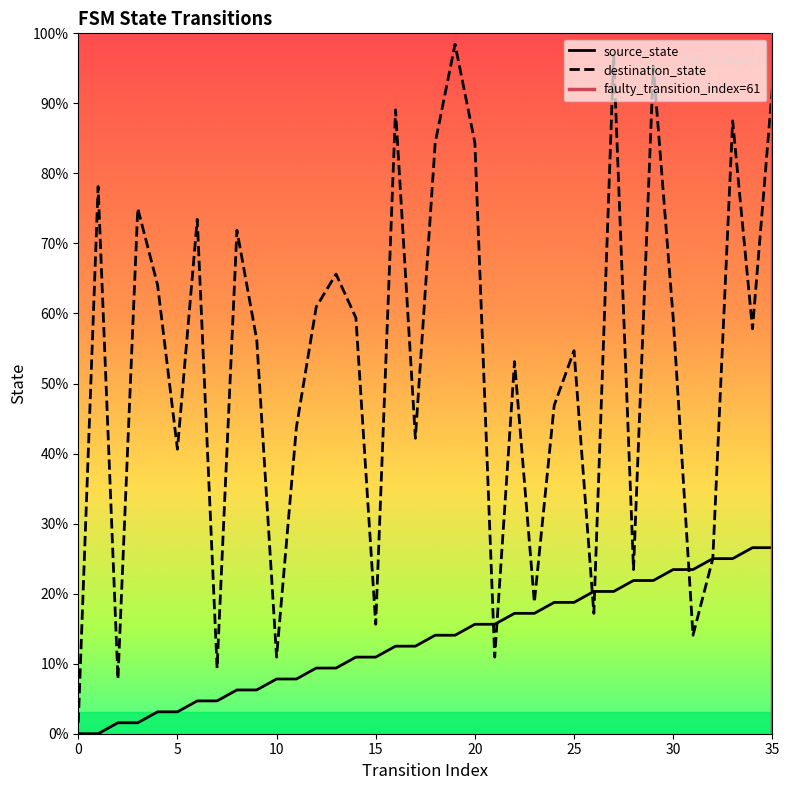

The value of source_state at 19 is 9. True or false?

True